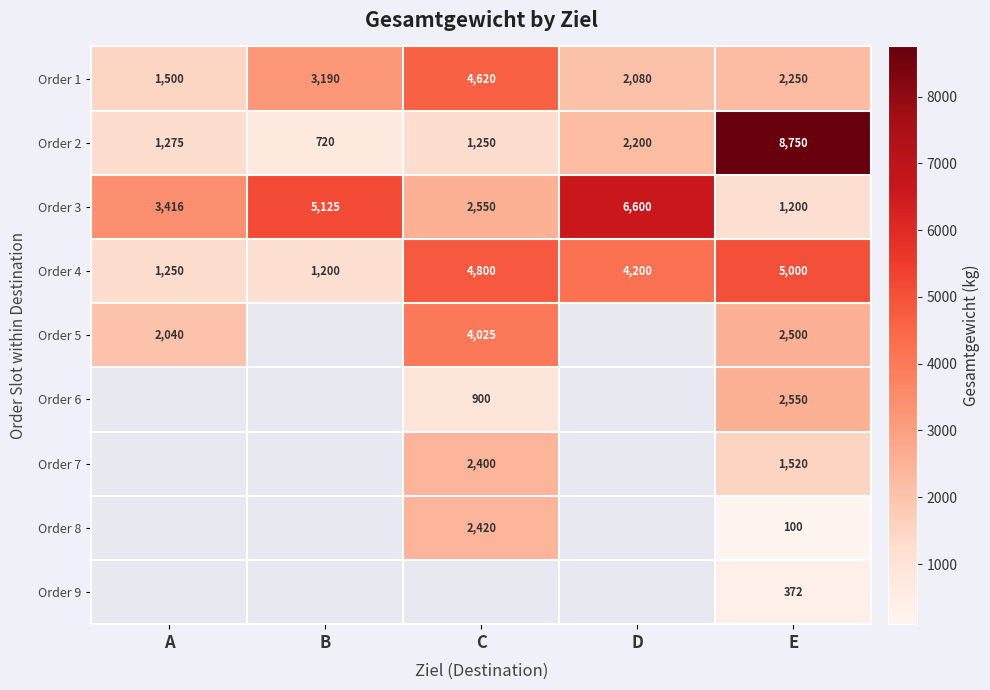

At which label is Order 3 closest to 3900?

A